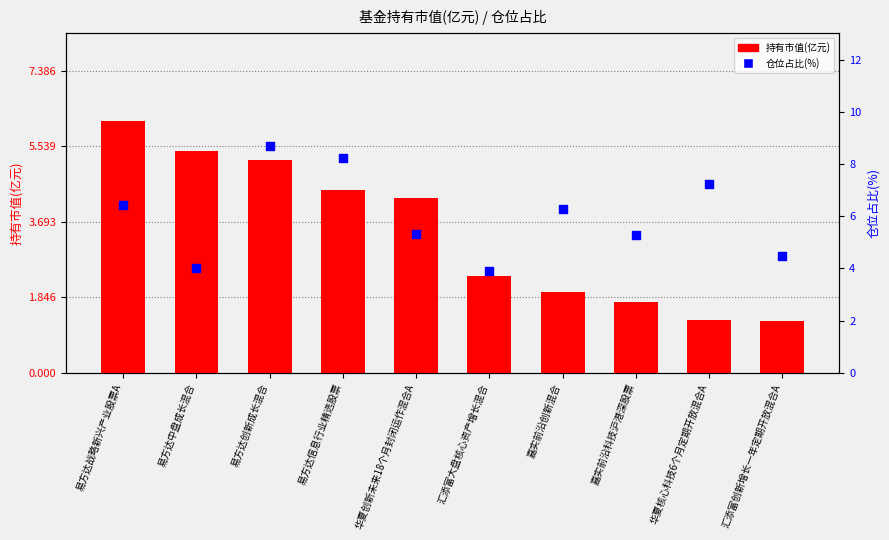

What are all the series names shown in the legend?

持有市值(亿元), 仓位占比(%)